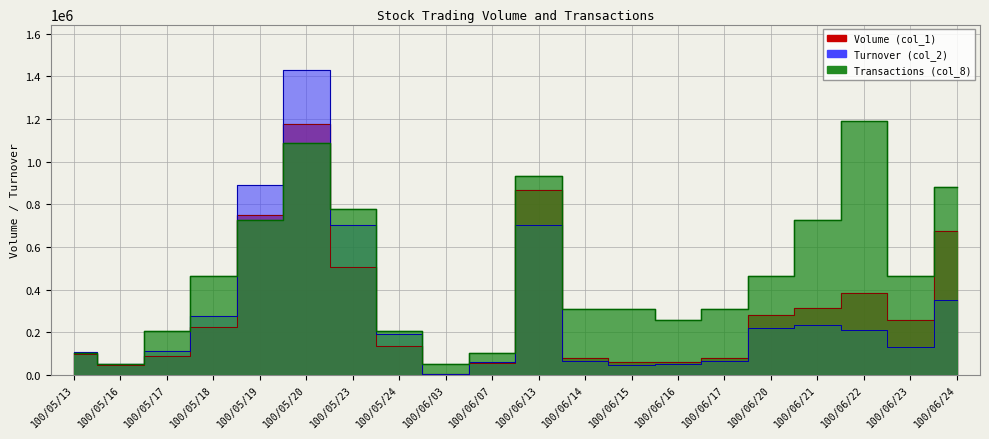

At which category is the sum across all series the highest?

100/05/20